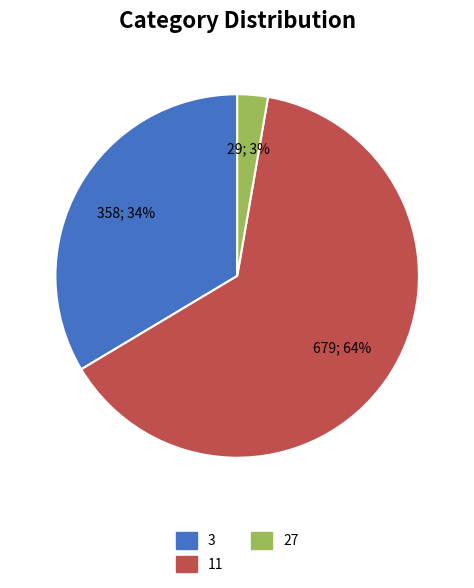

Is the sum of 27 and 11 greater than half?

Yes